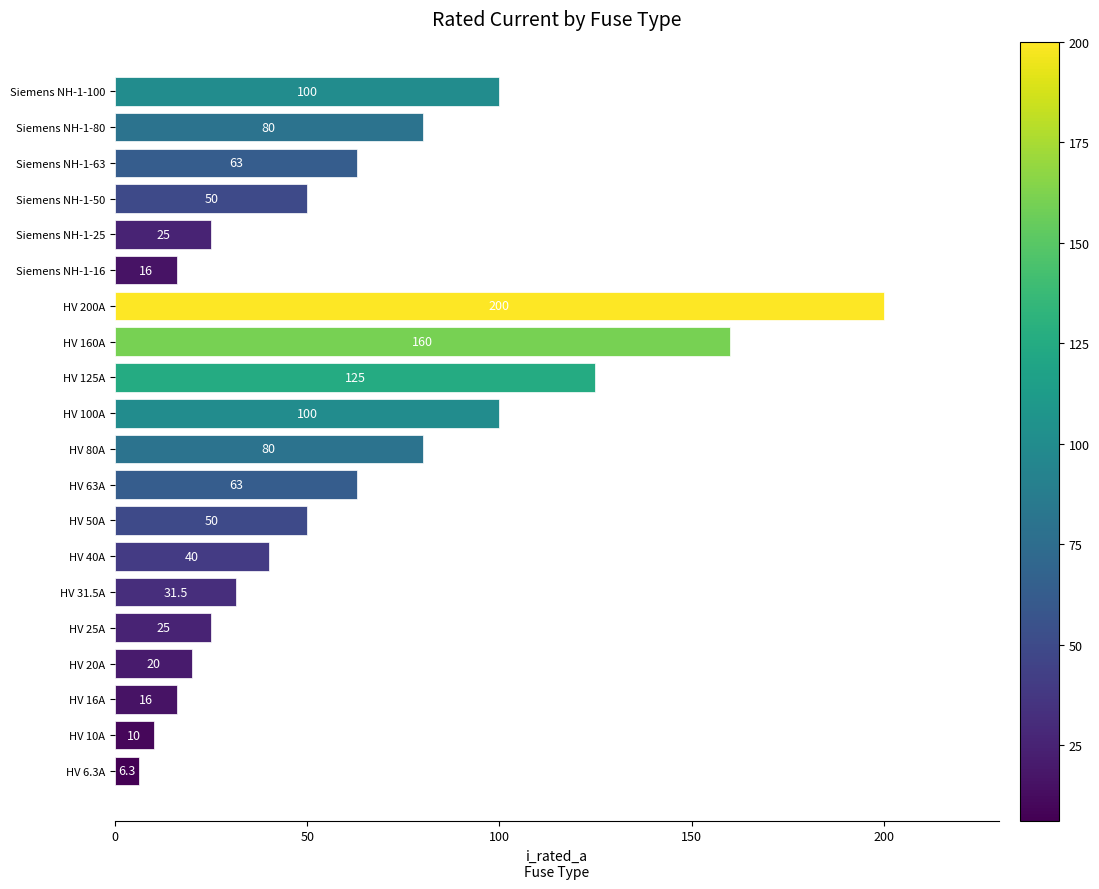

At which category does the chart reach its minimum across all series?

HV 6.3A